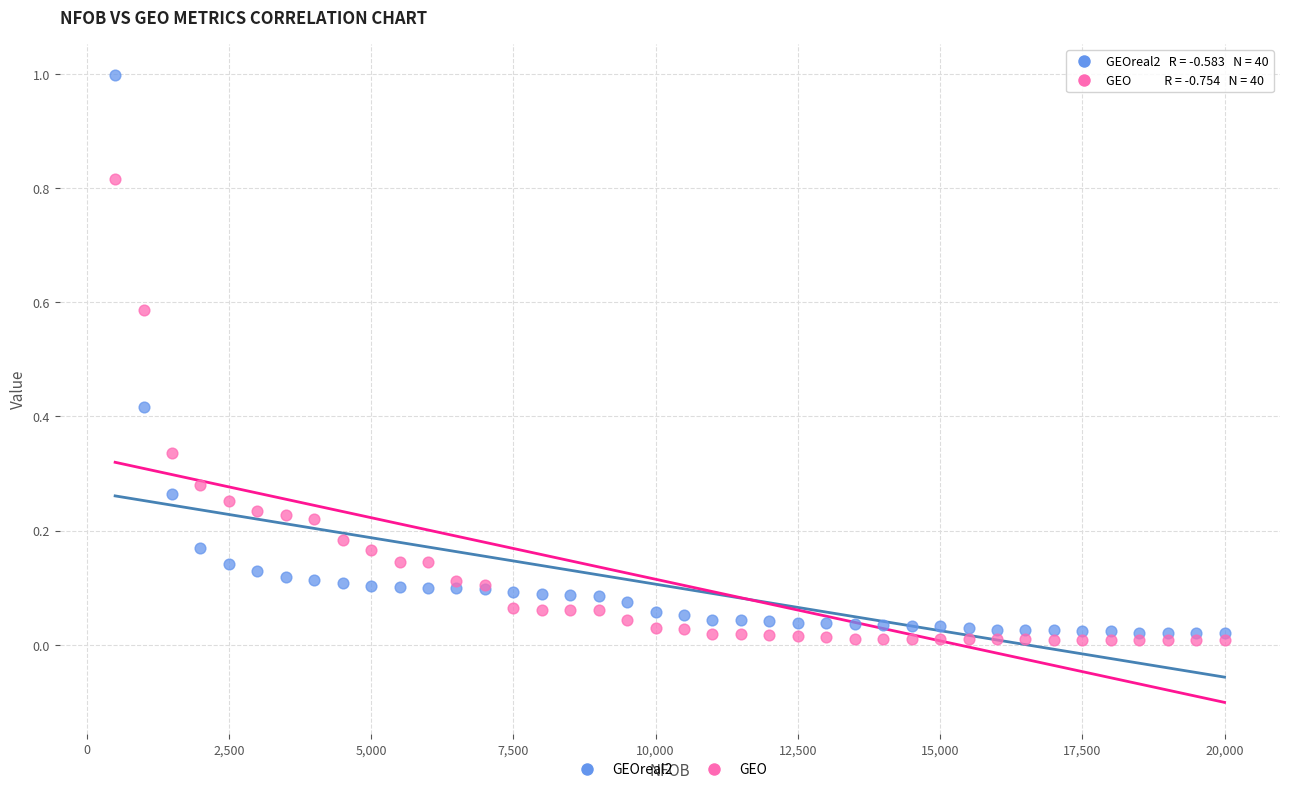

Which series contains the lowest Y value?

GEO